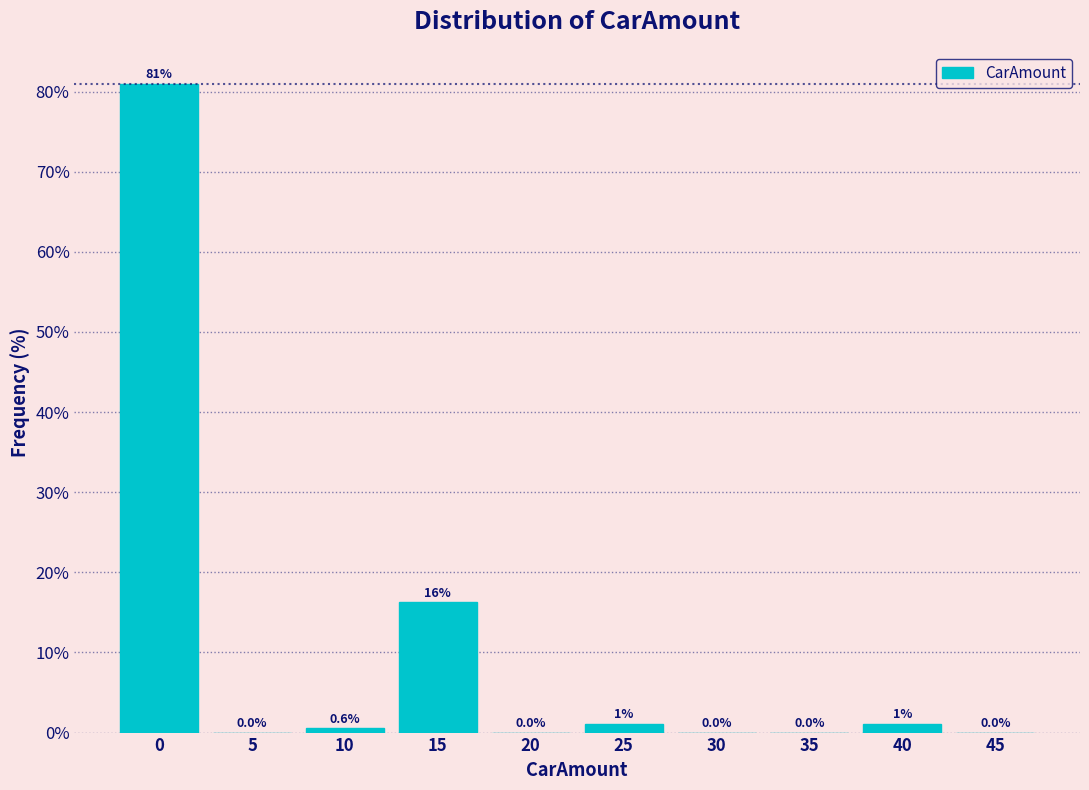

Reading right to left, extract all data points from this chart.

45=0.0	40=1.1	35=0.0	30=0.0	25=1.1	20=0.0	15=16.3	10=0.6	5=0.0	0=81.0